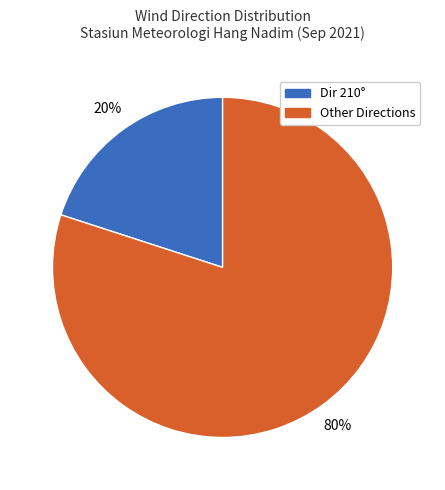

To the nearest percent, what is the average slice percentage?

50%